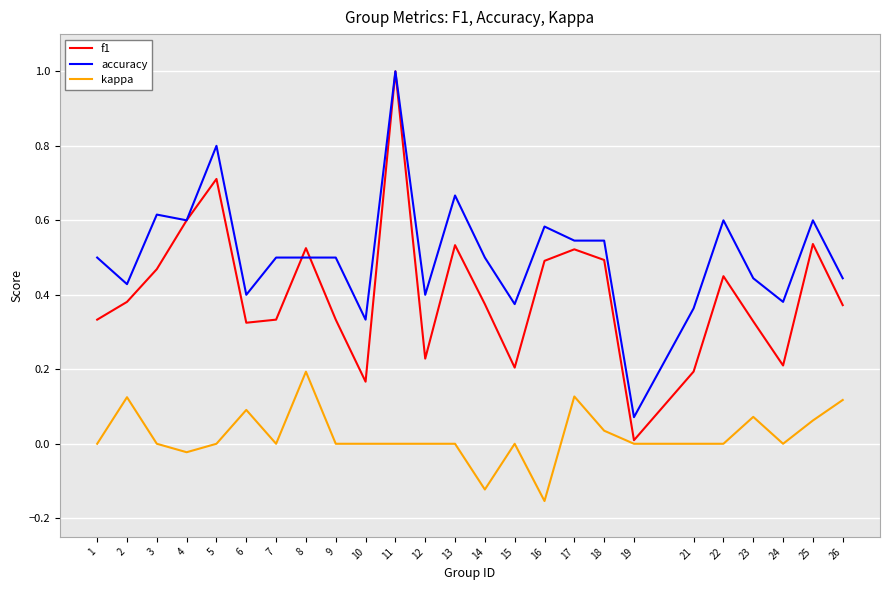

True or false: kappa and accuracy cross at least once.

False